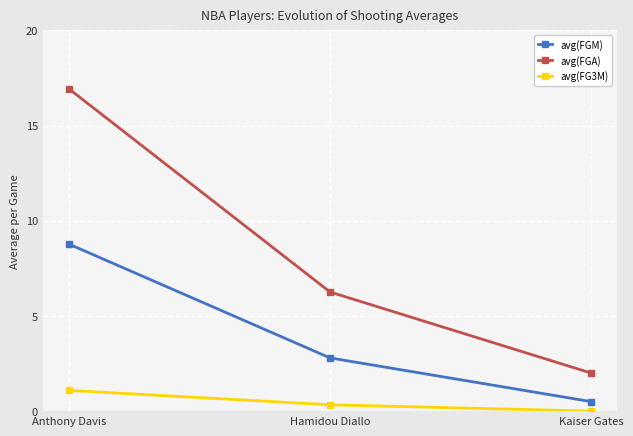

What is the value of the avg(FG3M) point at the 2nd from the left?

0.3